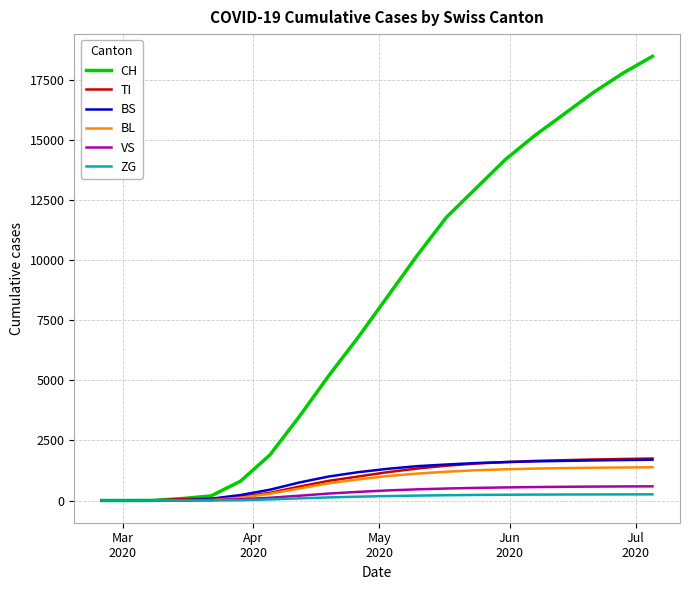

Which series has the largest total across all categories?

CH